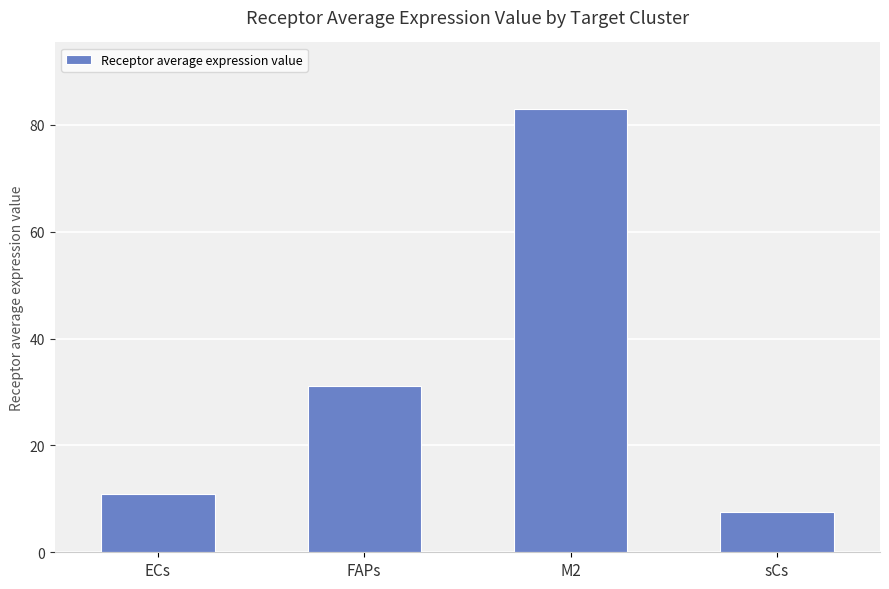

Reading left to right, extract all data points from this chart.

ECs=11.0	FAPs=31.0	M2=83.0	sCs=7.6